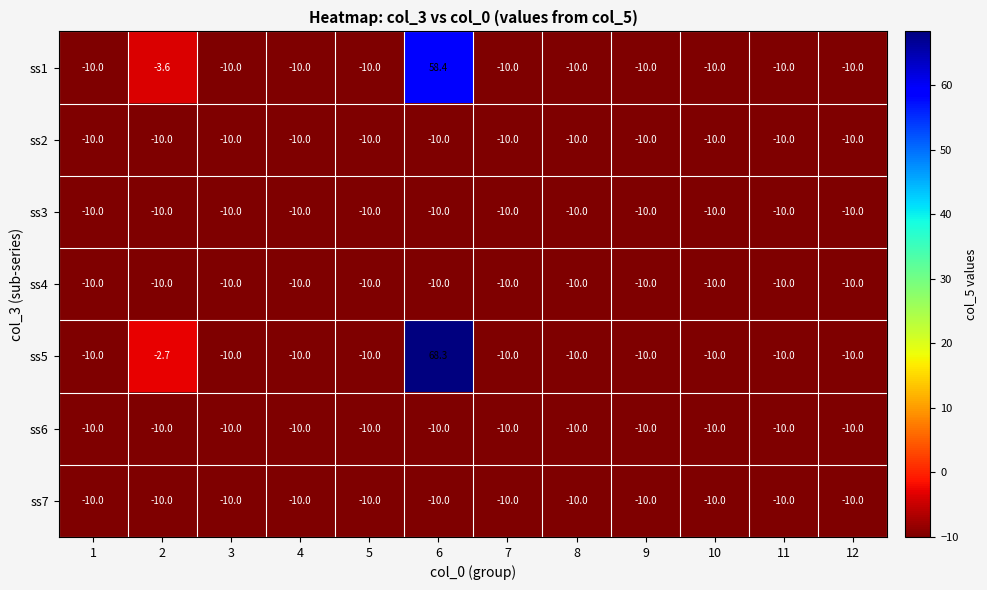

What is the maximum value for ss1?

58.4